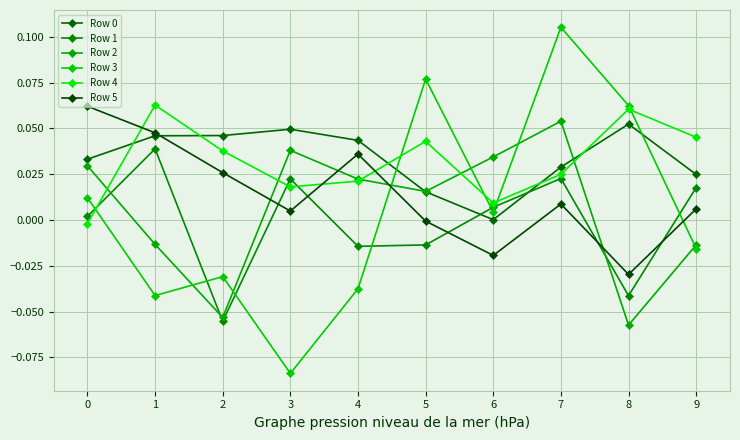

How many interior local valleys does the Row 2 series have?

3